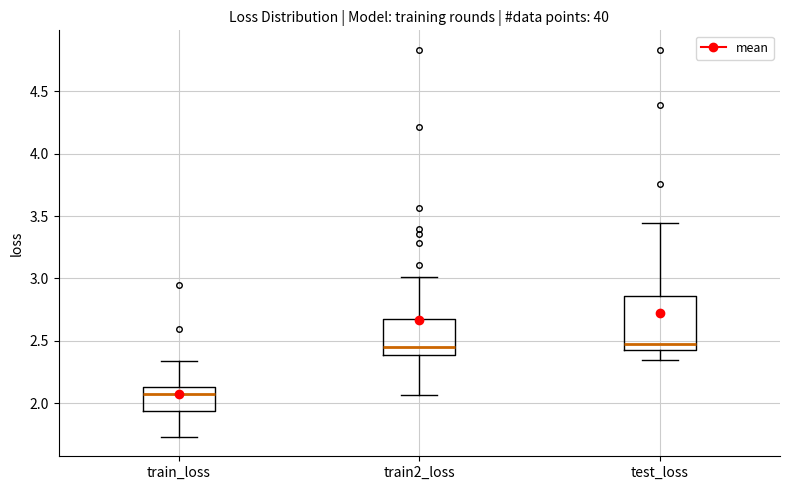

Reading left to right, transcribe this box plot: for each box, give where its median line is, the range the box spans, and where its two whiskers end, as read against the y-axis. The values are not printed on the chart, so give them approximately, as read against the axis.

train_loss: median 2.05, box 1.95 to 2.15, whiskers 1.75 to 2.35
train2_loss: median 2.45, box 2.40 to 2.65, whiskers 2.05 to 3.00
test_loss: median 2.50, box 2.45 to 2.85, whiskers 2.35 to 3.45